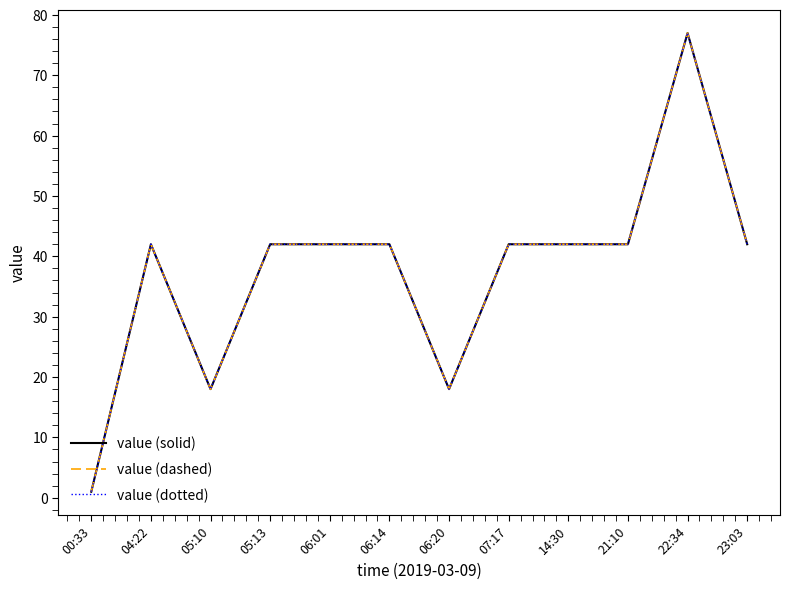

What is the value of the value (dashed) point at the 12th from the left?

42